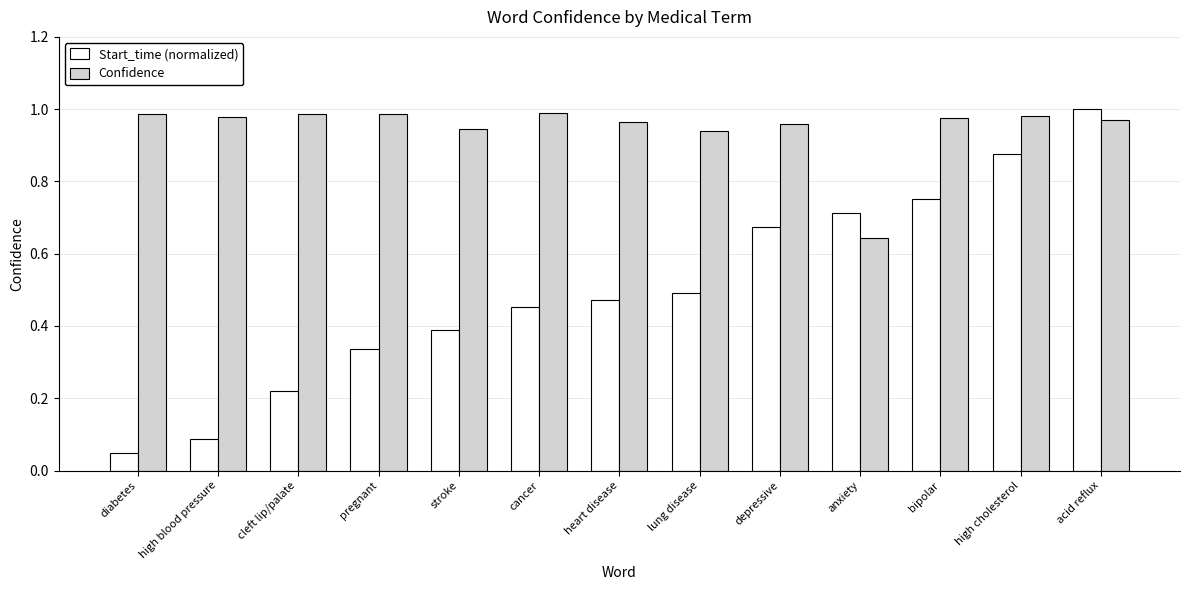

At which category does the chart reach its minimum across all series?

diabetes